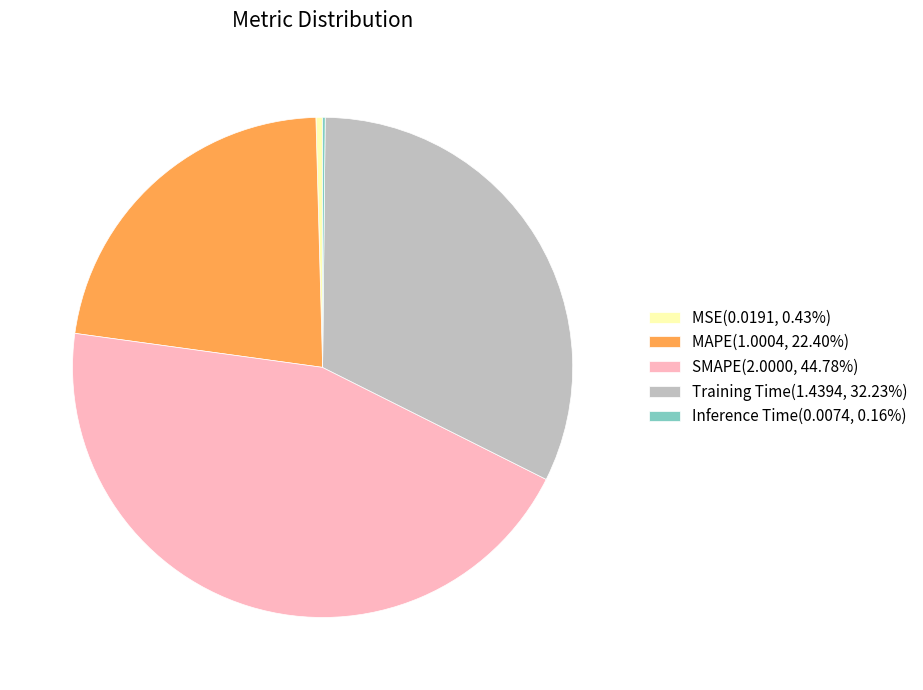

Approximately how many times larger is the value at MAPE compared to Training Time?

0.7